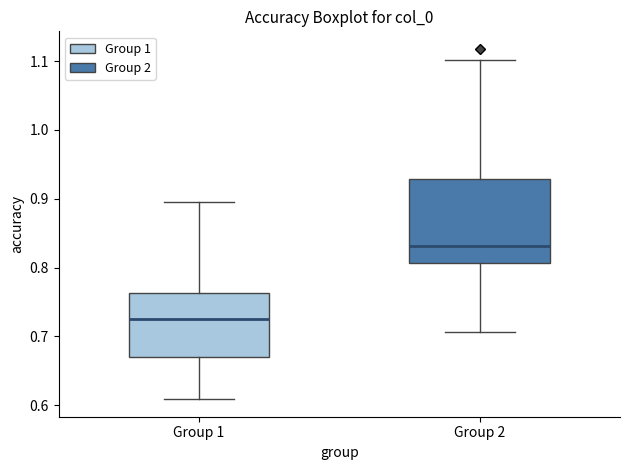

Where is the upper edge of the box for Group 1 on the y-axis? The values are not printed on the chart, so give them approximately, as read against the axis.

0.76